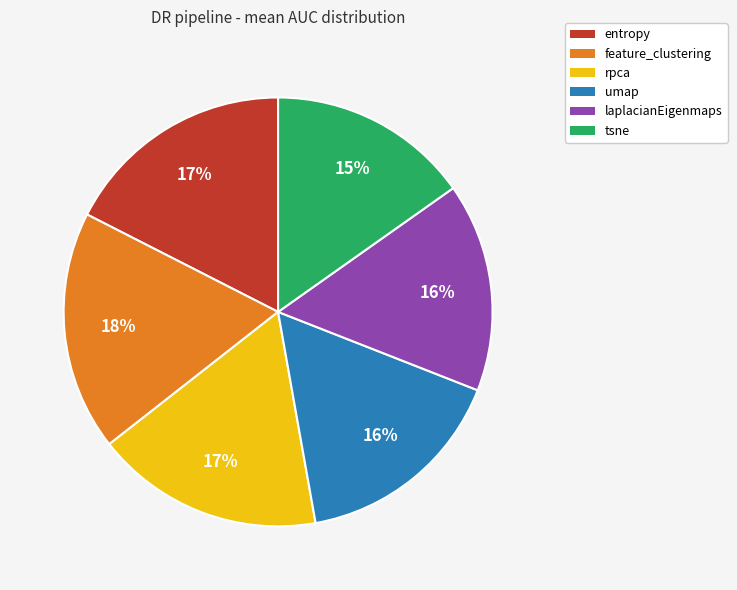

To the nearest percent, what percentage of the pie is laplacianEigenmaps?

15%